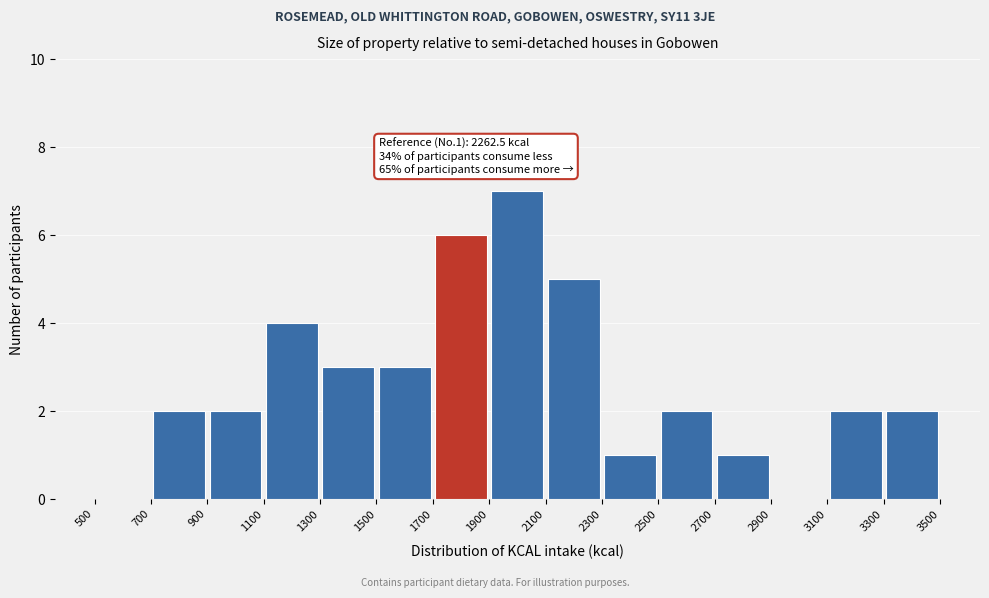

Over which range of the x-axis is the bar tallest?

1900 to 2100